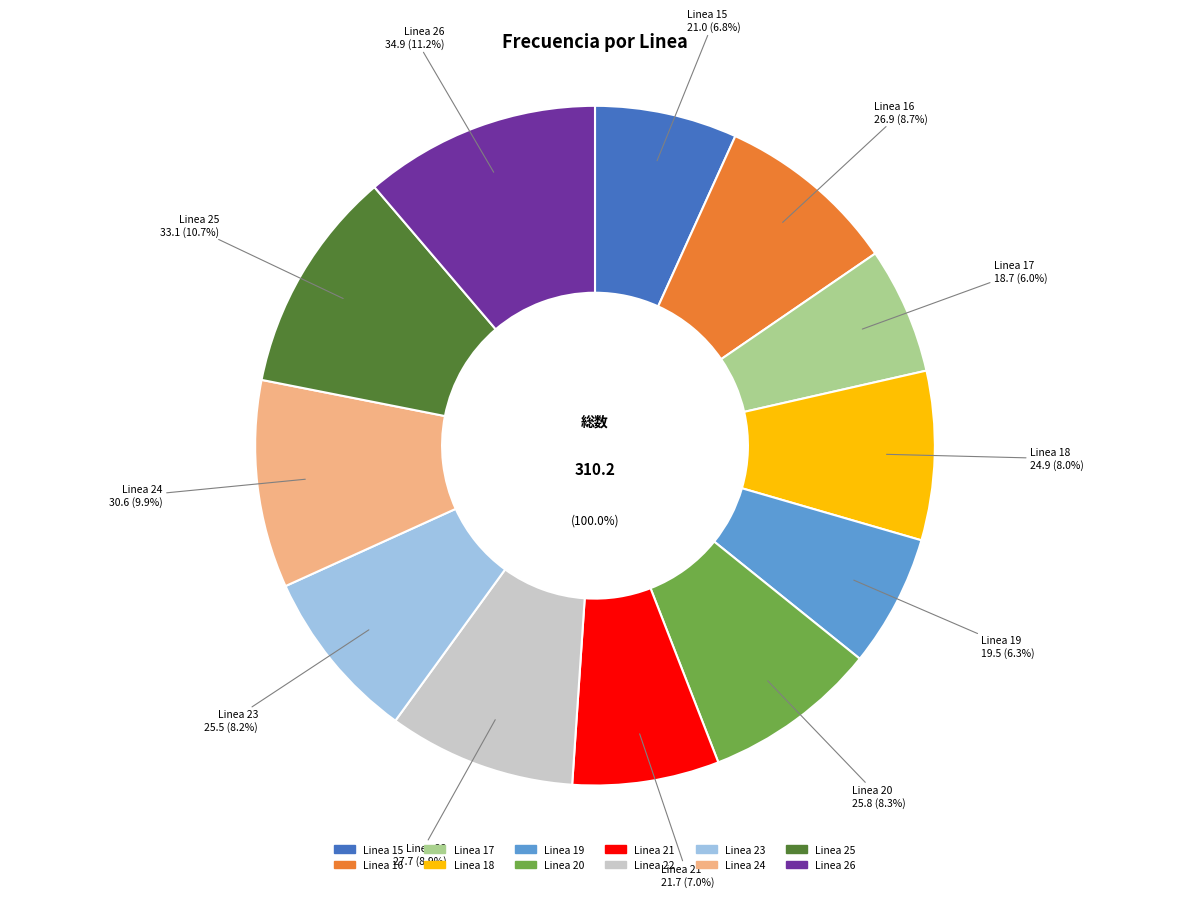

To the nearest percent, what percentage of the pie is Linea 18?

8%